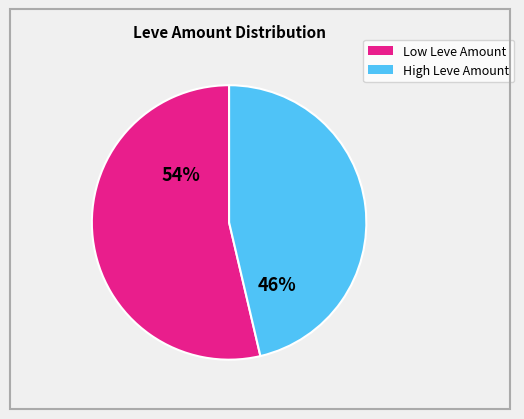

How many segments does this pie chart have?

2